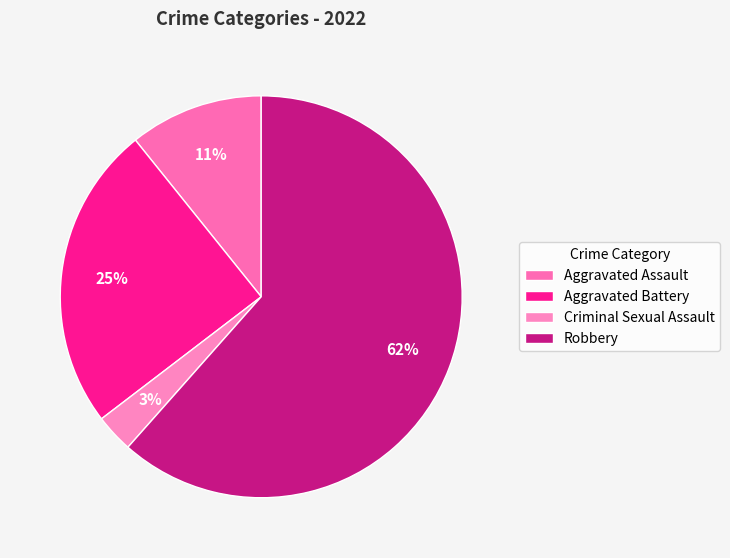

Does Criminal Sexual Assault represent more than half of the total?

No